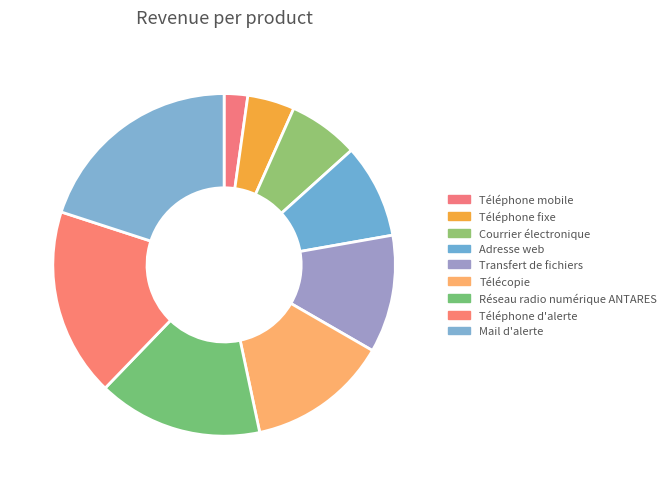

Which category has the smallest portion of the pie?

Téléphone mobile